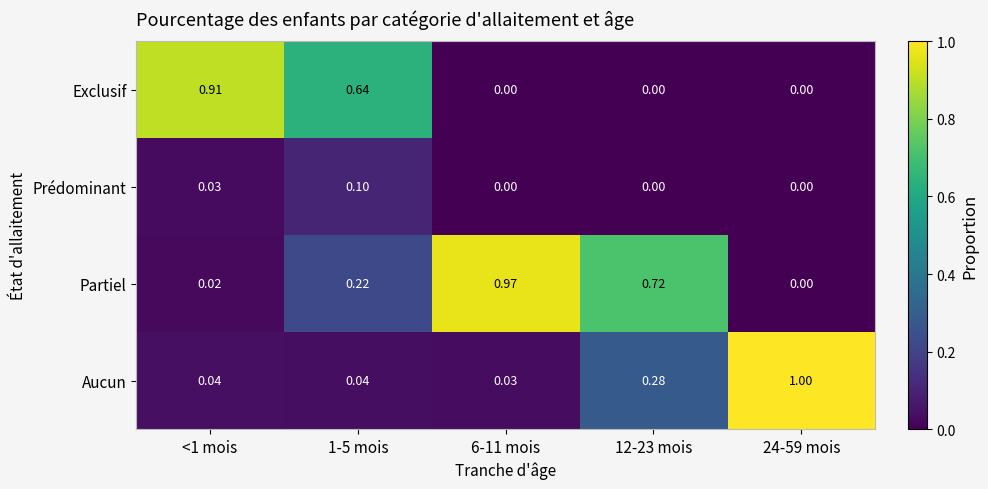

Rank the series by their maximum value, from lowest to highest.

Prédominant, Exclusif, Partiel, Aucun